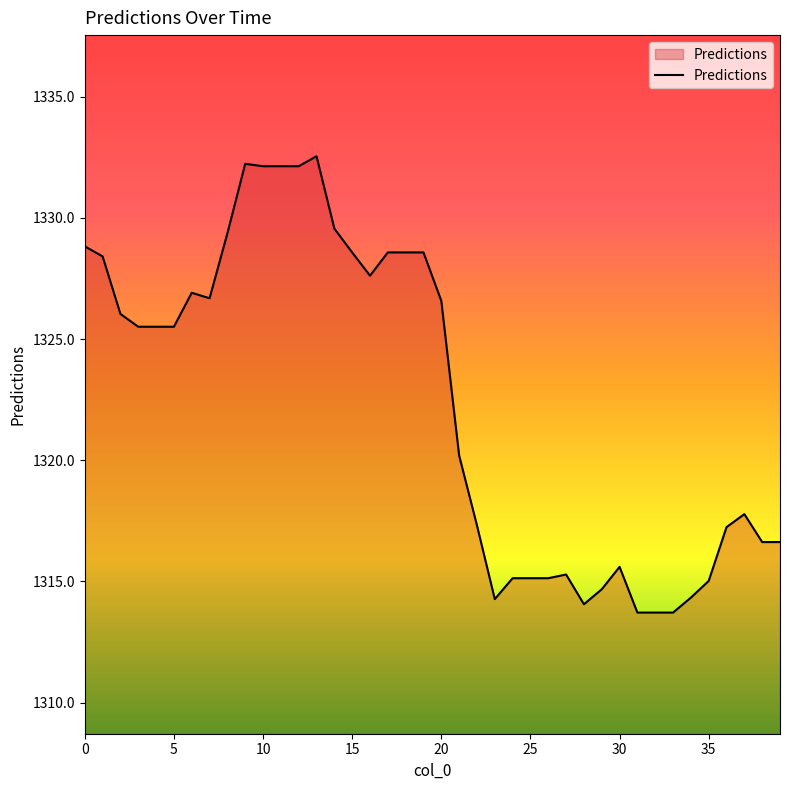

How many values are below 1325?

19